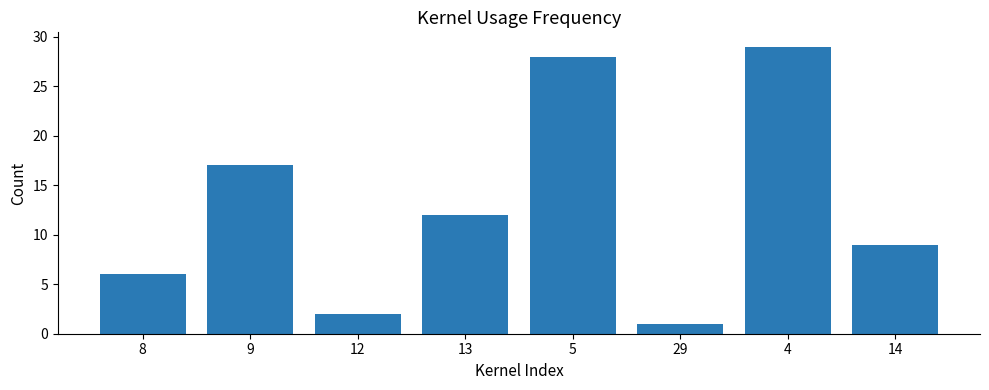

Read the value at 14, to the nearest 5.

10